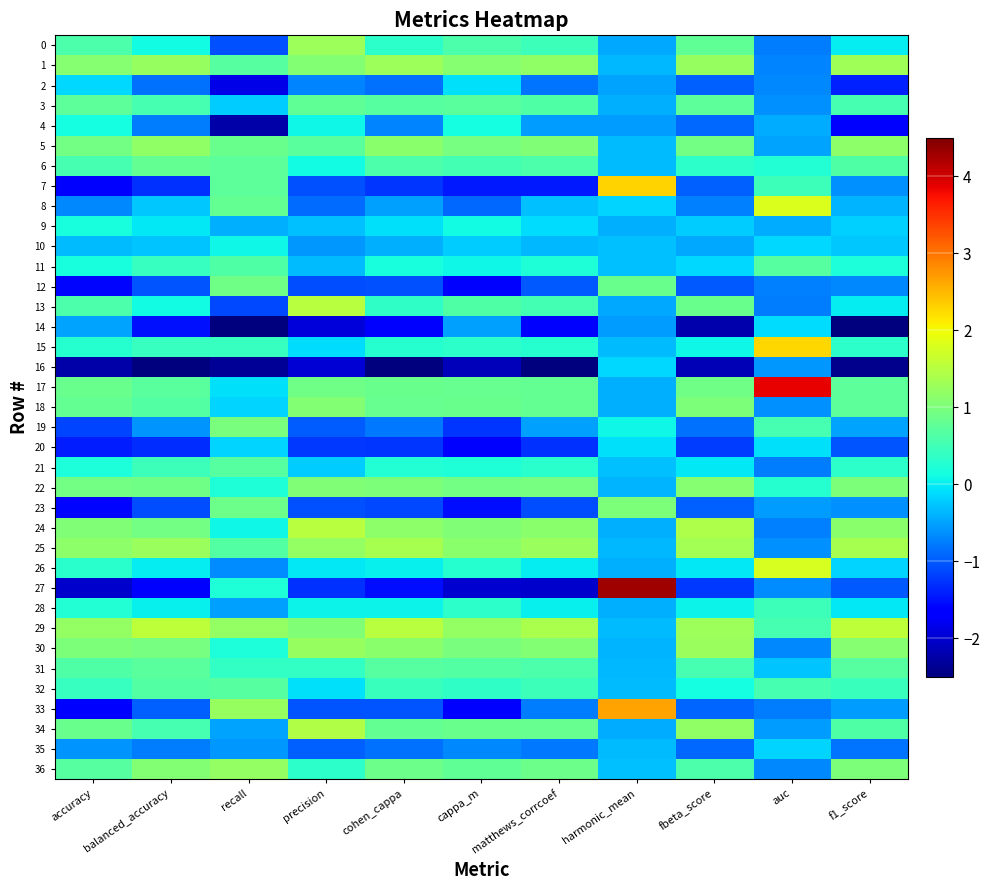

Reading left to right, extract all data points from this chart.

0: accuracy=0.6	balanced_accuracy=0.1	recall=-1.1	precision=1.3	cohen_cappa=0.3	cappa_m=0.6	matthews_corrcoef=0.5	harmonic_mean=-0.5	fbeta_score=0.8	auc=-0.8	f1_score=-0.0
1: accuracy=1.1	balanced_accuracy=1.2	recall=0.7	precision=1.1	cohen_cappa=1.3	cappa_m=1.1	matthews_corrcoef=1.2	harmonic_mean=-0.4	fbeta_score=1.2	auc=-0.7	f1_score=1.3
2: accuracy=-0.1	balanced_accuracy=-0.8	recall=-1.9	precision=-0.7	cohen_cappa=-0.8	cappa_m=-0.1	matthews_corrcoef=-0.8	harmonic_mean=-0.5	fbeta_score=-1.0	auc=-0.7	f1_score=-1.4
3: accuracy=0.7	balanced_accuracy=0.6	recall=-0.2	precision=0.8	cohen_cappa=0.7	cappa_m=0.7	matthews_corrcoef=0.6	harmonic_mean=-0.4	fbeta_score=0.8	auc=-0.6	f1_score=0.6
4: accuracy=0.1	balanced_accuracy=-0.8	recall=-2.2	precision=0.1	cohen_cappa=-0.7	cappa_m=0.1	matthews_corrcoef=-0.5	harmonic_mean=-0.5	fbeta_score=-0.9	auc=-0.4	f1_score=-1.7
5: accuracy=0.9	balanced_accuracy=1.2	recall=0.8	precision=0.7	cohen_cappa=1.1	cappa_m=1.0	matthews_corrcoef=1.0	harmonic_mean=-0.3	fbeta_score=0.9	auc=-0.5	f1_score=1.2
6: accuracy=0.6	balanced_accuracy=0.8	recall=0.7	precision=0.1	cohen_cappa=0.6	cappa_m=0.5	matthews_corrcoef=0.6	harmonic_mean=-0.3	fbeta_score=0.3	auc=0.2	f1_score=0.6
7: accuracy=-1.7	balanced_accuracy=-1.3	recall=0.7	precision=-1.1	cohen_cappa=-1.3	cappa_m=-1.4	matthews_corrcoef=-1.5	harmonic_mean=2.3	fbeta_score=-1.0	auc=0.5	f1_score=-0.6
8: accuracy=-0.7	balanced_accuracy=-0.2	recall=0.8	precision=-0.9	cohen_cappa=-0.5	cappa_m=-0.9	matthews_corrcoef=-0.3	harmonic_mean=-0.2	fbeta_score=-0.7	auc=1.8	f1_score=-0.4
9: accuracy=0.2	balanced_accuracy=-0.0	recall=-0.4	precision=-0.3	cohen_cappa=-0.1	cappa_m=0.1	matthews_corrcoef=-0.1	harmonic_mean=-0.4	fbeta_score=-0.2	auc=-0.4	f1_score=-0.2
10: accuracy=-0.3	balanced_accuracy=-0.3	recall=0.1	precision=-0.6	cohen_cappa=-0.4	cappa_m=-0.2	matthews_corrcoef=-0.4	harmonic_mean=-0.3	fbeta_score=-0.5	auc=-0.1	f1_score=-0.2
11: accuracy=0.2	balanced_accuracy=0.4	recall=0.6	precision=-0.3	cohen_cappa=0.2	cappa_m=0.1	matthews_corrcoef=0.2	harmonic_mean=-0.3	fbeta_score=-0.1	auc=0.7	f1_score=0.2
12: accuracy=-1.6	balanced_accuracy=-1.0	recall=0.9	precision=-1.1	cohen_cappa=-1.1	cappa_m=-1.7	matthews_corrcoef=-1.0	harmonic_mean=0.9	fbeta_score=-1.0	auc=-0.7	f1_score=-0.7
13: accuracy=0.6	balanced_accuracy=0.1	recall=-1.1	precision=1.5	cohen_cappa=0.4	cappa_m=0.6	matthews_corrcoef=0.5	harmonic_mean=-0.5	fbeta_score=0.8	auc=-0.8	f1_score=-0.0
14: accuracy=-0.5	balanced_accuracy=-1.5	recall=-2.5	precision=-1.9	cohen_cappa=-1.6	cappa_m=-0.5	matthews_corrcoef=-1.6	harmonic_mean=-0.5	fbeta_score=-2.2	auc=-0.1	f1_score=-2.5
15: accuracy=0.3	balanced_accuracy=0.4	recall=0.4	precision=-0.1	cohen_cappa=0.3	cappa_m=0.3	matthews_corrcoef=0.3	harmonic_mean=-0.3	fbeta_score=0.1	auc=2.3	f1_score=0.3
16: accuracy=-2.2	balanced_accuracy=-2.5	recall=-2.4	precision=-2.0	cohen_cappa=-2.5	cappa_m=-2.1	matthews_corrcoef=-2.5	harmonic_mean=-0.1	fbeta_score=-2.2	auc=-0.6	f1_score=-2.4
17: accuracy=0.9	balanced_accuracy=0.7	recall=-0.1	precision=0.9	cohen_cappa=0.8	cappa_m=0.8	matthews_corrcoef=0.8	harmonic_mean=-0.4	fbeta_score=0.9	auc=3.9	f1_score=0.7
18: accuracy=0.8	balanced_accuracy=0.7	recall=-0.2	precision=1.1	cohen_cappa=0.8	cappa_m=0.8	matthews_corrcoef=0.8	harmonic_mean=-0.4	fbeta_score=1.0	auc=-0.6	f1_score=0.8
19: accuracy=-1.1	balanced_accuracy=-0.6	recall=1.0	precision=-1.0	cohen_cappa=-0.8	cappa_m=-1.3	matthews_corrcoef=-0.5	harmonic_mean=0.1	fbeta_score=-0.8	auc=0.6	f1_score=-0.5
20: accuracy=-1.4	balanced_accuracy=-1.3	recall=-0.2	precision=-1.2	cohen_cappa=-1.3	cappa_m=-1.6	matthews_corrcoef=-1.3	harmonic_mean=-0.1	fbeta_score=-1.2	auc=-0.1	f1_score=-1.0
21: accuracy=0.2	balanced_accuracy=0.5	recall=0.7	precision=-0.2	cohen_cappa=0.2	cappa_m=0.2	matthews_corrcoef=0.3	harmonic_mean=-0.3	fbeta_score=-0.0	auc=-0.8	f1_score=0.3
22: accuracy=0.9	balanced_accuracy=0.9	recall=0.2	precision=1.0	cohen_cappa=1.0	cappa_m=0.9	matthews_corrcoef=1.0	harmonic_mean=-0.4	fbeta_score=1.1	auc=0.3	f1_score=1.0
23: accuracy=-1.6	balanced_accuracy=-1.1	recall=0.9	precision=-1.1	cohen_cappa=-1.1	cappa_m=-1.5	matthews_corrcoef=-1.1	harmonic_mean=1.0	fbeta_score=-1.0	auc=-0.5	f1_score=-0.6
24: accuracy=1.0	balanced_accuracy=0.9	recall=0.1	precision=1.5	cohen_cappa=1.2	cappa_m=1.0	matthews_corrcoef=1.1	harmonic_mean=-0.4	fbeta_score=1.4	auc=-0.7	f1_score=1.1
25: accuracy=1.1	balanced_accuracy=1.3	recall=0.7	precision=1.2	cohen_cappa=1.4	cappa_m=1.1	matthews_corrcoef=1.3	harmonic_mean=-0.4	fbeta_score=1.4	auc=-0.6	f1_score=1.4
26: accuracy=0.3	balanced_accuracy=0.0	recall=-0.6	precision=-0.0	cohen_cappa=0.0	cappa_m=0.3	matthews_corrcoef=0.0	harmonic_mean=-0.4	fbeta_score=-0.0	auc=1.8	f1_score=-0.1
27: accuracy=-2.0	balanced_accuracy=-1.7	recall=0.2	precision=-1.3	cohen_cappa=-1.5	cappa_m=-2.0	matthews_corrcoef=-2.0	harmonic_mean=4.3	fbeta_score=-1.2	auc=-0.6	f1_score=-1.0
28: accuracy=0.2	balanced_accuracy=0.0	recall=-0.5	precision=0.0	cohen_cappa=0.1	cappa_m=0.3	matthews_corrcoef=0.0	harmonic_mean=-0.4	fbeta_score=0.1	auc=0.5	f1_score=-0.0
29: accuracy=1.2	balanced_accuracy=1.6	recall=1.2	precision=1.0	cohen_cappa=1.5	cappa_m=1.2	matthews_corrcoef=1.4	harmonic_mean=-0.3	fbeta_score=1.3	auc=0.5	f1_score=1.6
30: accuracy=1.0	balanced_accuracy=1.0	recall=0.2	precision=1.2	cohen_cappa=1.1	cappa_m=1.0	matthews_corrcoef=1.1	harmonic_mean=-0.4	fbeta_score=1.3	auc=-0.7	f1_score=1.1
31: accuracy=0.6	balanced_accuracy=0.7	recall=0.4	precision=0.4	cohen_cappa=0.7	cappa_m=0.7	matthews_corrcoef=0.6	harmonic_mean=-0.4	fbeta_score=0.5	auc=-0.3	f1_score=0.7
32: accuracy=0.4	balanced_accuracy=0.6	recall=0.7	precision=-0.1	cohen_cappa=0.4	cappa_m=0.4	matthews_corrcoef=0.5	harmonic_mean=-0.3	fbeta_score=0.1	auc=0.5	f1_score=0.5
33: accuracy=-1.6	balanced_accuracy=-1.0	recall=1.2	precision=-1.0	cohen_cappa=-1.0	cappa_m=-1.6	matthews_corrcoef=-0.8	harmonic_mean=2.6	fbeta_score=-0.9	auc=-0.8	f1_score=-0.6
34: accuracy=0.8	balanced_accuracy=0.5	recall=-0.5	precision=1.5	cohen_cappa=0.8	cappa_m=0.8	matthews_corrcoef=0.8	harmonic_mean=-0.4	fbeta_score=1.2	auc=-0.5	f1_score=0.6
35: accuracy=-0.6	balanced_accuracy=-0.8	recall=-0.6	precision=-0.9	cohen_cappa=-0.8	cappa_m=-0.7	matthews_corrcoef=-0.8	harmonic_mean=-0.3	fbeta_score=-0.9	auc=-0.2	f1_score=-0.8
36: accuracy=0.7	balanced_accuracy=1.1	recall=1.2	precision=0.3	cohen_cappa=0.9	cappa_m=0.8	matthews_corrcoef=0.9	harmonic_mean=-0.3	fbeta_score=0.6	auc=-0.7	f1_score=1.0